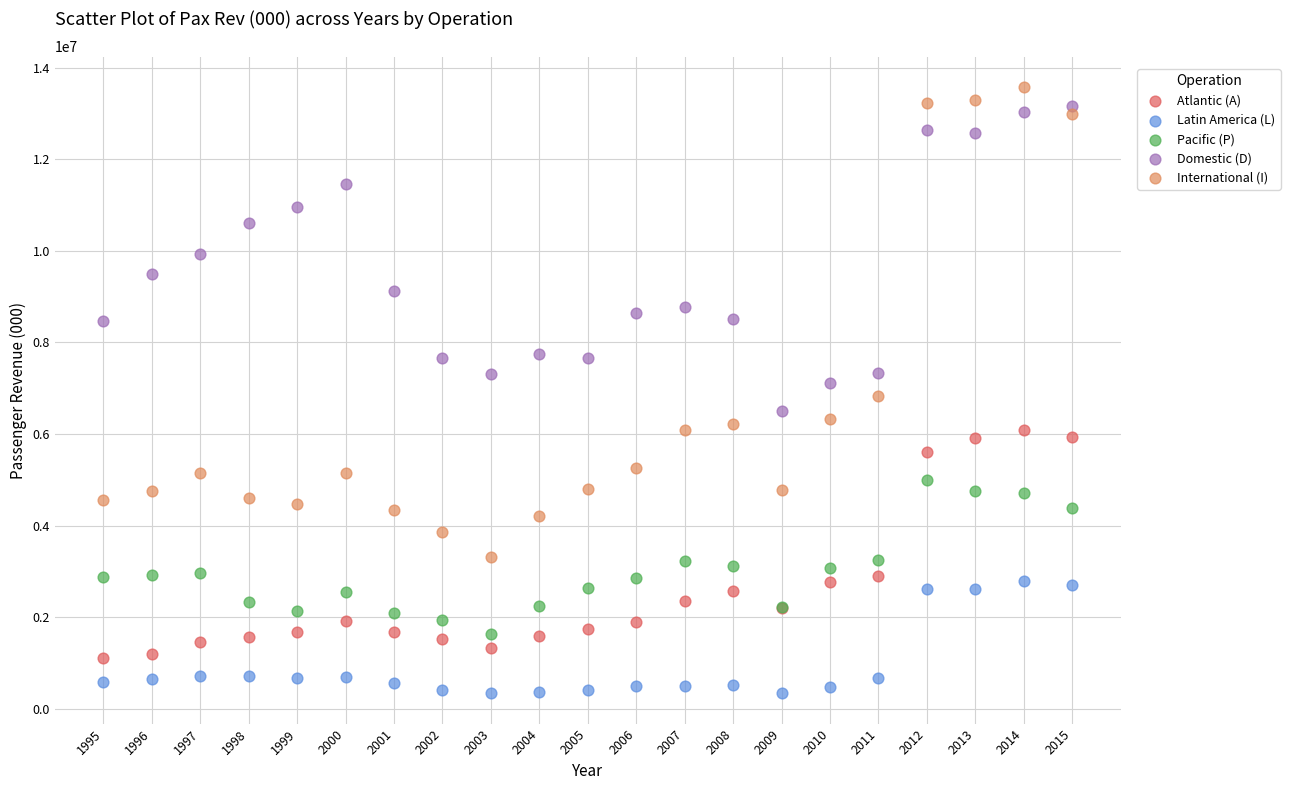

Which series contains the lowest Y value?

Latin America (L)